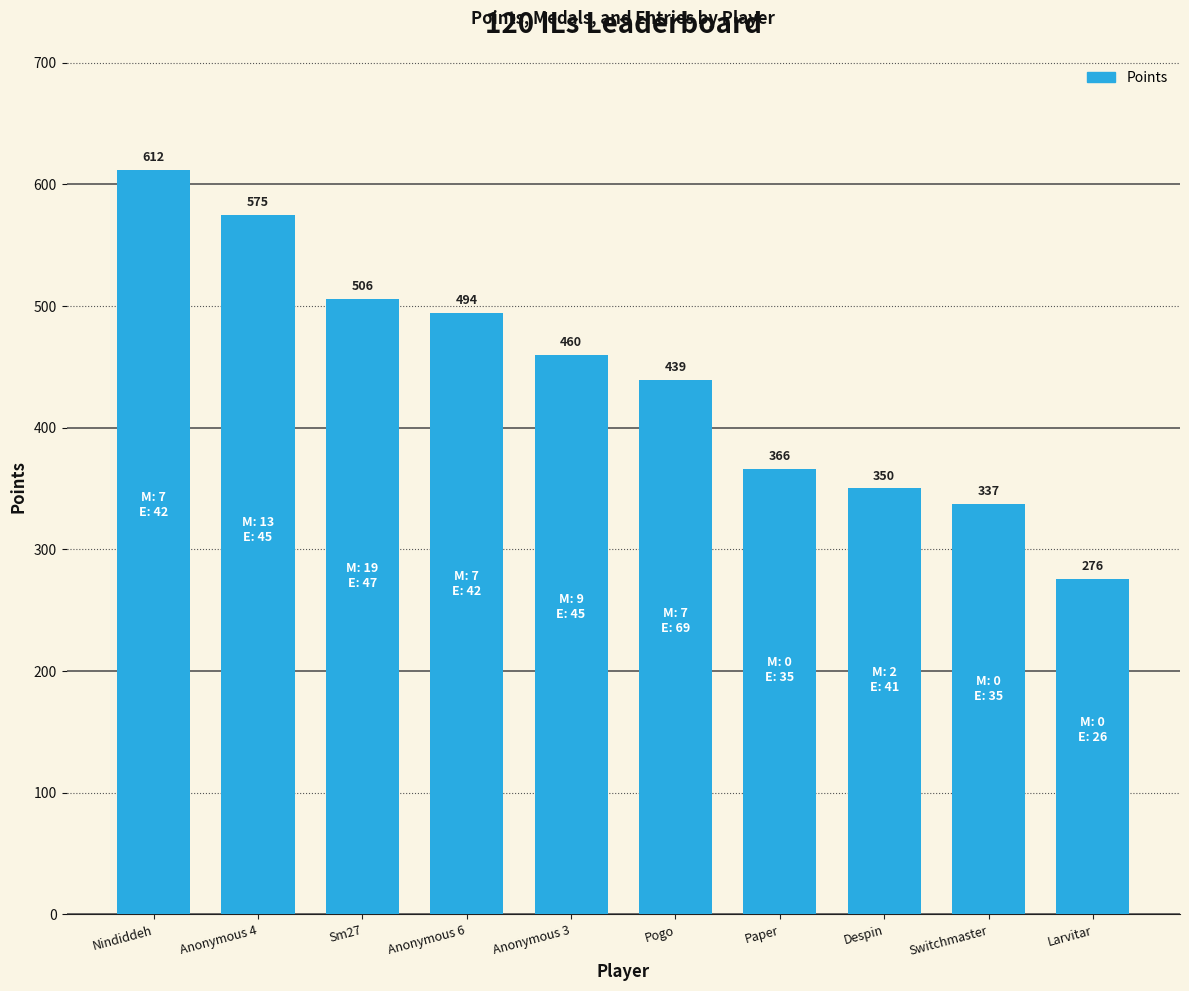

Reading left to right, list all the values displayed in this chart.

Nindiddeh=612	Anonymous 4=575	Sm27=506	Anonymous 6=494	Anonymous 3=460	Pogo=439	Paper=366	Despin=350	Switchmaster=337	Larvitar=276